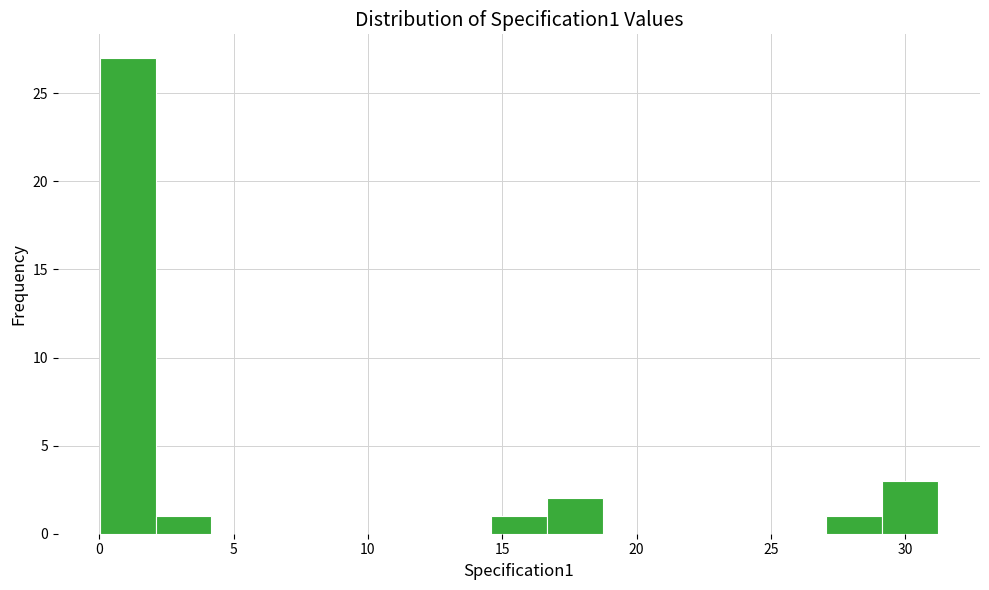

Reading left to right, transcribe this chart: for each bar, give the range it covers on the x-axis and its height. Neither the bar edges nor the heights are printed on the chart, so give them approximately, as read against the axes.

0.0 to 2.0: 27
2.0 to 4.0: 1
4.0 to 6.5: 0
6.5 to 8.5: 0
8.5 to 10.5: 0
10.5 to 12.5: 0
12.5 to 14.5: 0
14.5 to 16.5: 1
16.5 to 18.5: 2
18.5 to 21.0: 0
21.0 to 23.0: 0
23.0 to 25.0: 0
25.0 to 27.0: 0
27.0 to 29.0: 1
29.0 to 31.0: 3